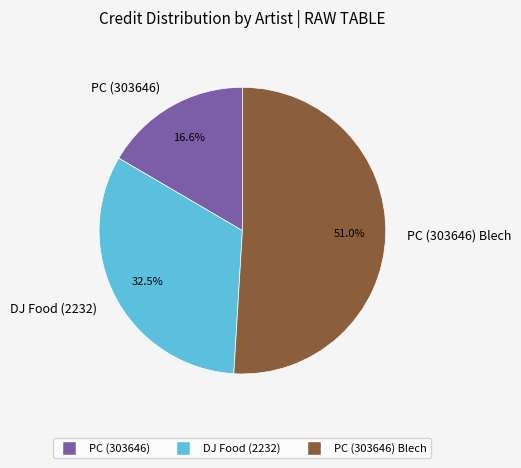

How many slices are in this pie chart?

3